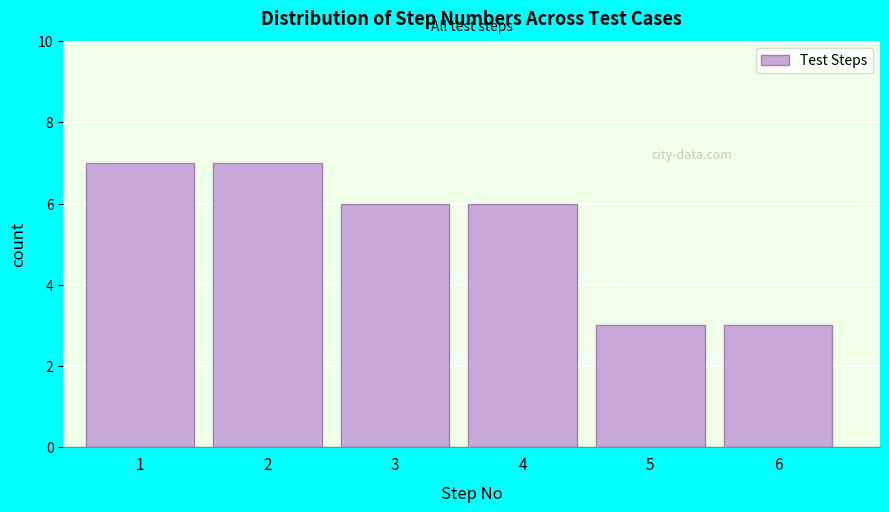

Reading left to right, what are all the values shown in this chart?

1=7	2=7	3=6	4=6	5=3	6=3